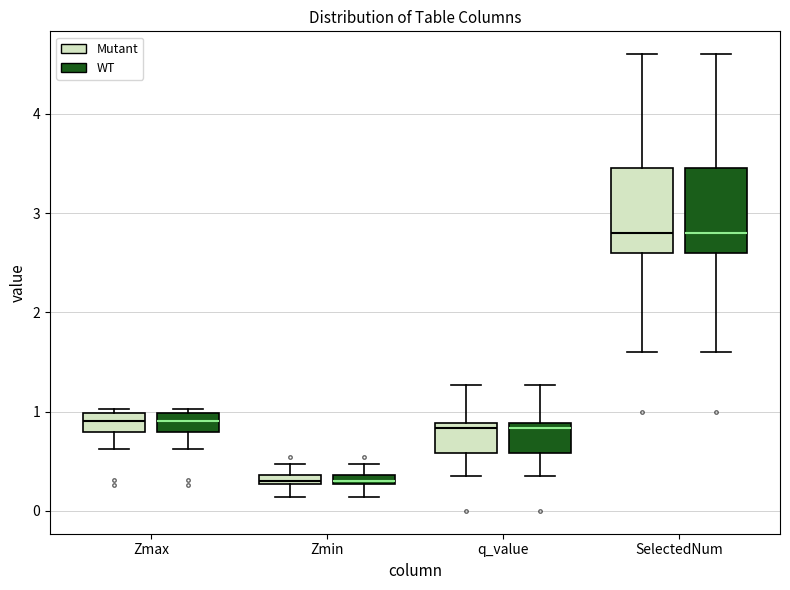

Where is the lower edge of the box for SelectedNum (WT) on the y-axis? The values are not printed on the chart, so give them approximately, as read against the axis.

2.6